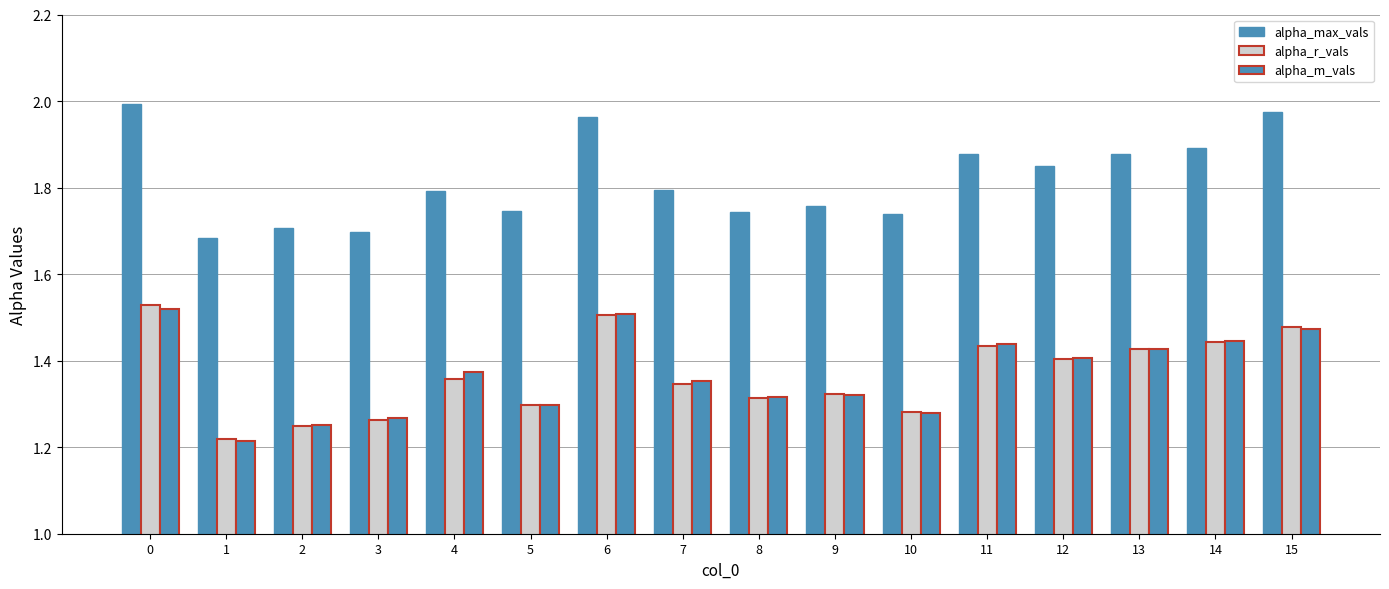

Reading left to right, extract all data points from this chart.

alpha_max_vals: 0=2.0	1=1.7	2=1.7	3=1.7	4=1.8	5=1.7	6=2.0	7=1.8	8=1.7	9=1.8	10=1.7	11=1.9	12=1.8	13=1.9	14=1.9	15=2.0
alpha_r_vals: 0=1.5	1=1.2	2=1.2	3=1.3	4=1.4	5=1.3	6=1.5	7=1.3	8=1.3	9=1.3	10=1.3	11=1.4	12=1.4	13=1.4	14=1.4	15=1.5
alpha_m_vals: 0=1.5	1=1.2	2=1.3	3=1.3	4=1.4	5=1.3	6=1.5	7=1.4	8=1.3	9=1.3	10=1.3	11=1.4	12=1.4	13=1.4	14=1.4	15=1.5